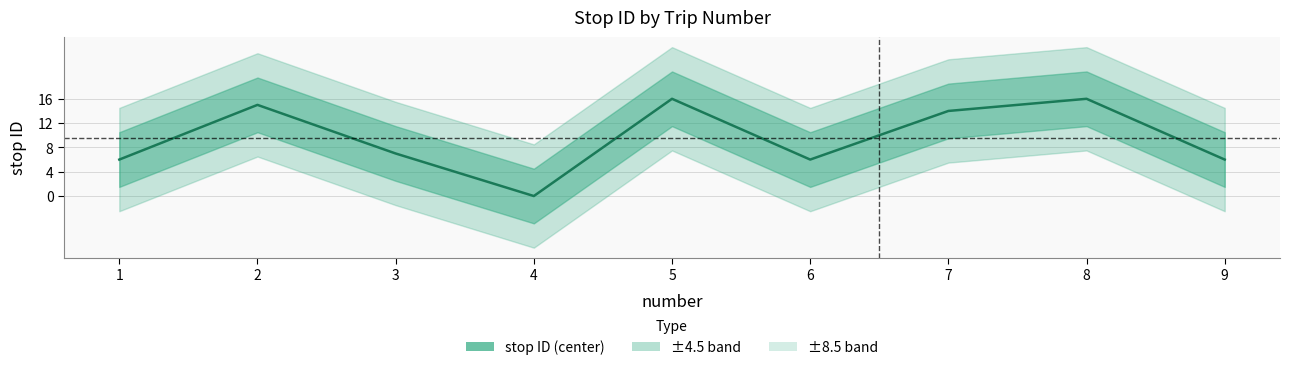

What is the maximum value shown in the chart?

16